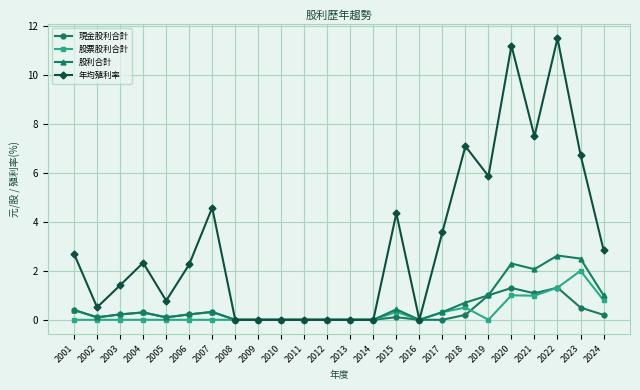

Which series changed the most between 2001 and 2024?

股票股利合計